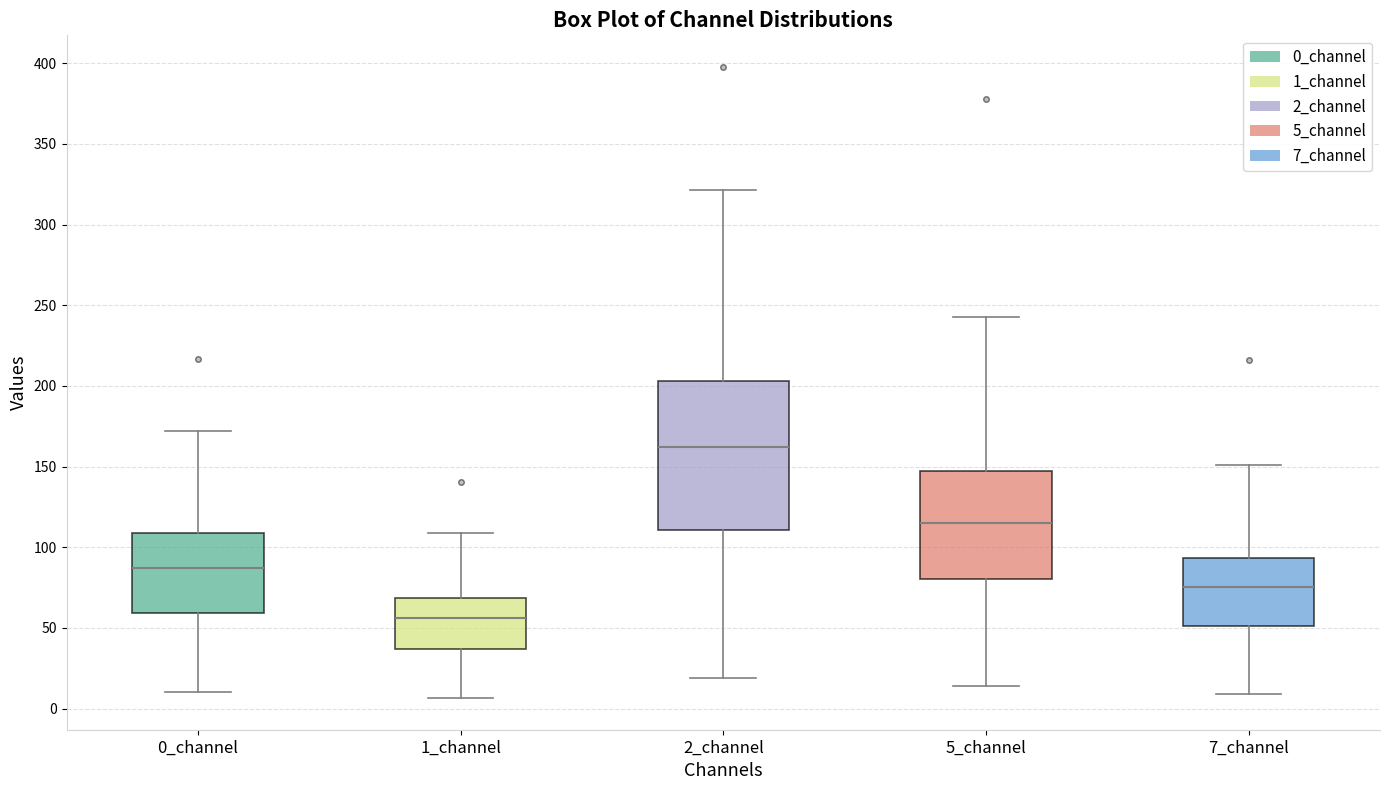

Comparing the boxes themselves (not the whiskers), which one is the tallest?

2_channel